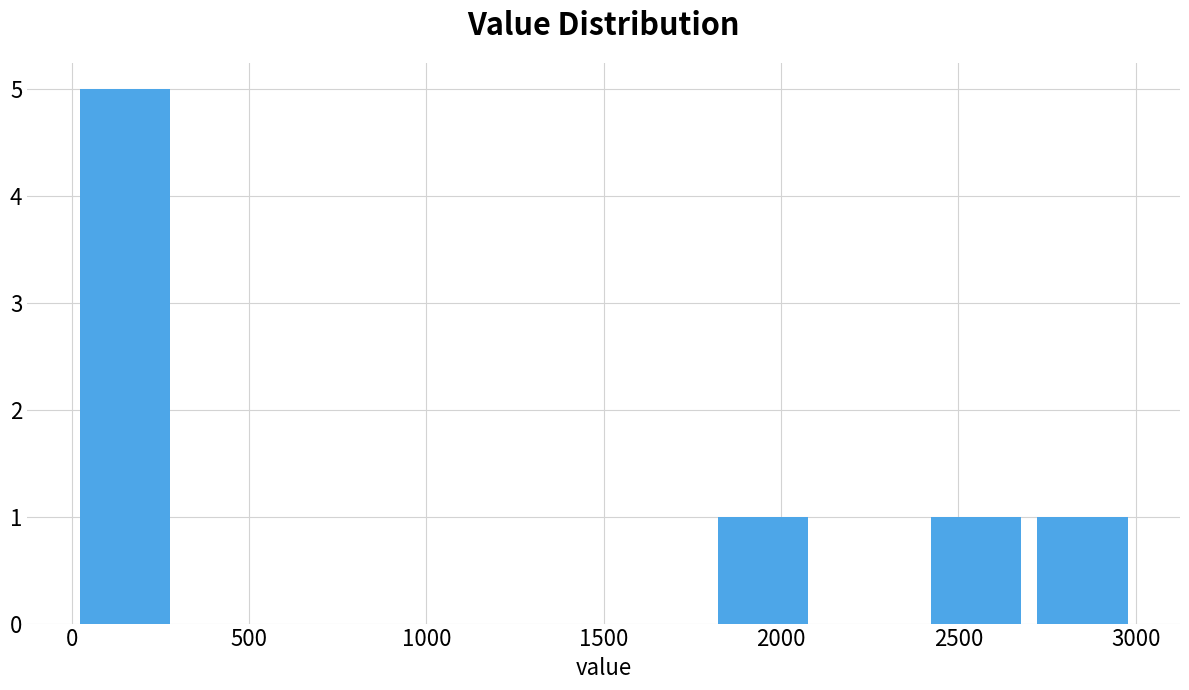

Reading left to right, transcribe this chart: for each bar, give the range it covers on the x-axis and its height. The values are not printed on the chart, so give them approximately, as read against the axis.

0 to 300: 5
300 to 600: 0
600 to 900: 0
900 to 1200: 0
1200 to 1500: 0
1500 to 1800: 0
1800 to 2100: 1
2100 to 2400: 0
2400 to 2700: 1
2700 to 3000: 1